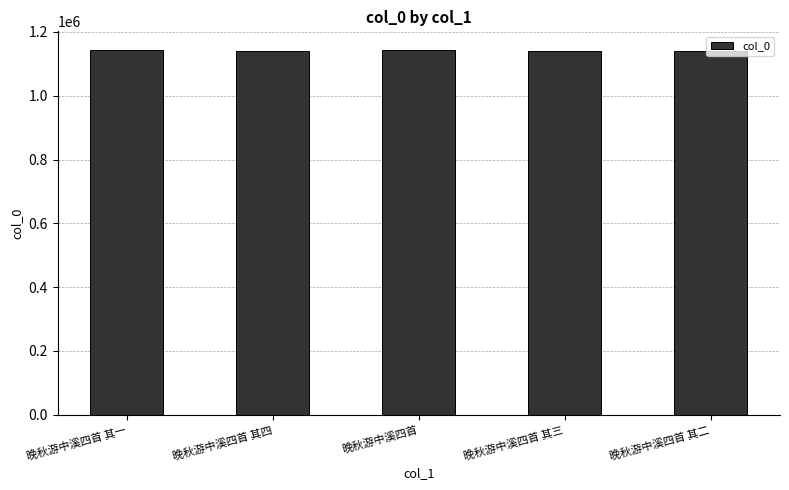

What is the value of the 2nd bar from the left?

1141678